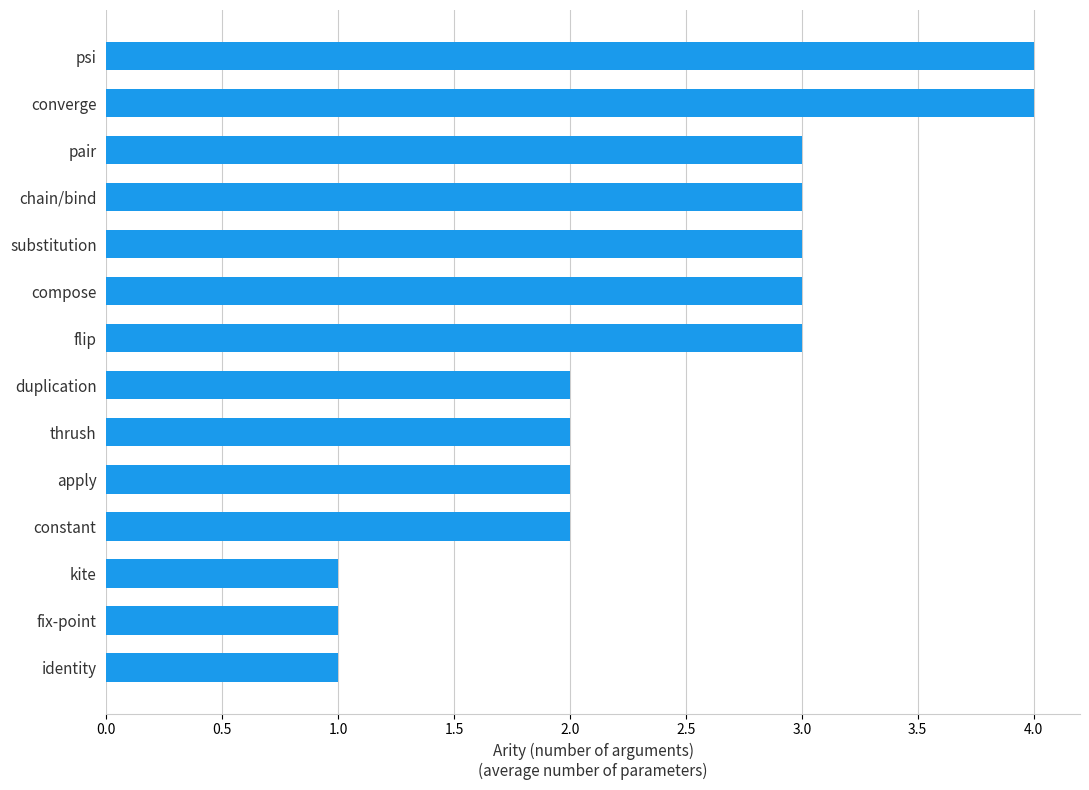

The value at apply is 2. True or false?

True